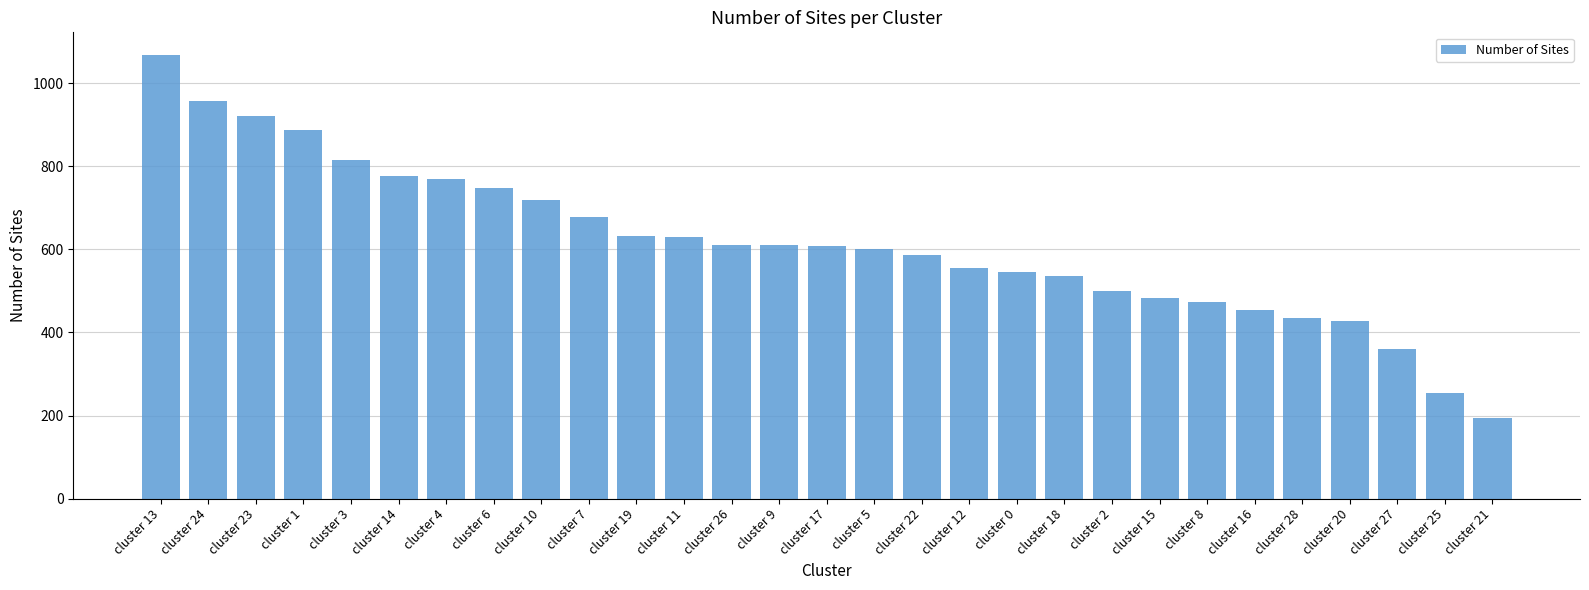

Is it true that the value at cluster 5 is 601?

True